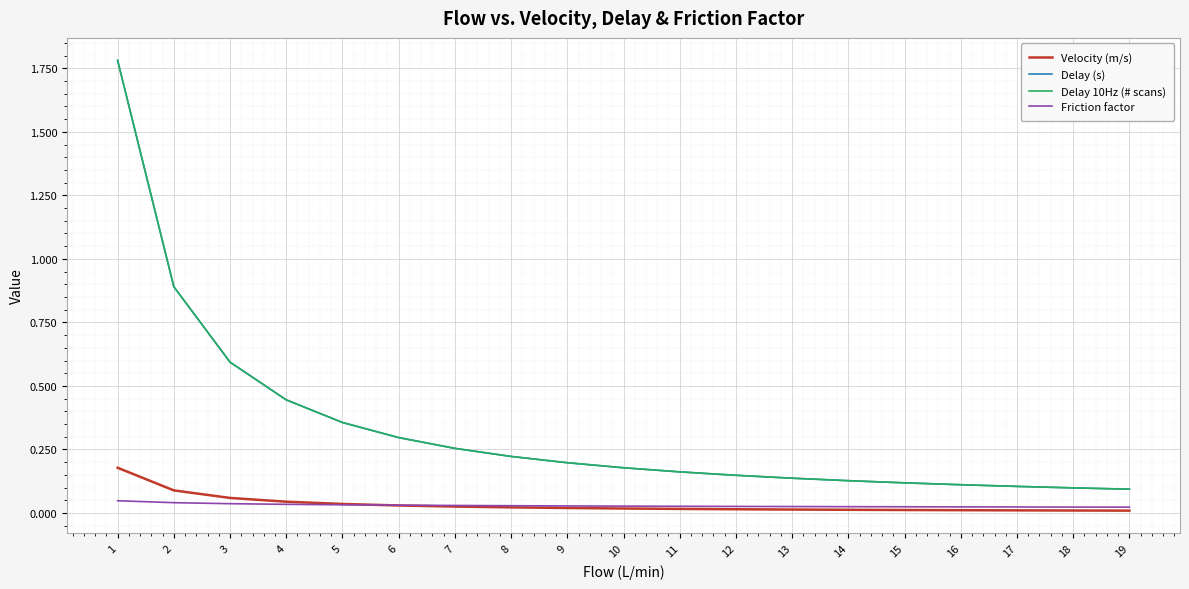

Is this an area chart (filled region under the line)?

No